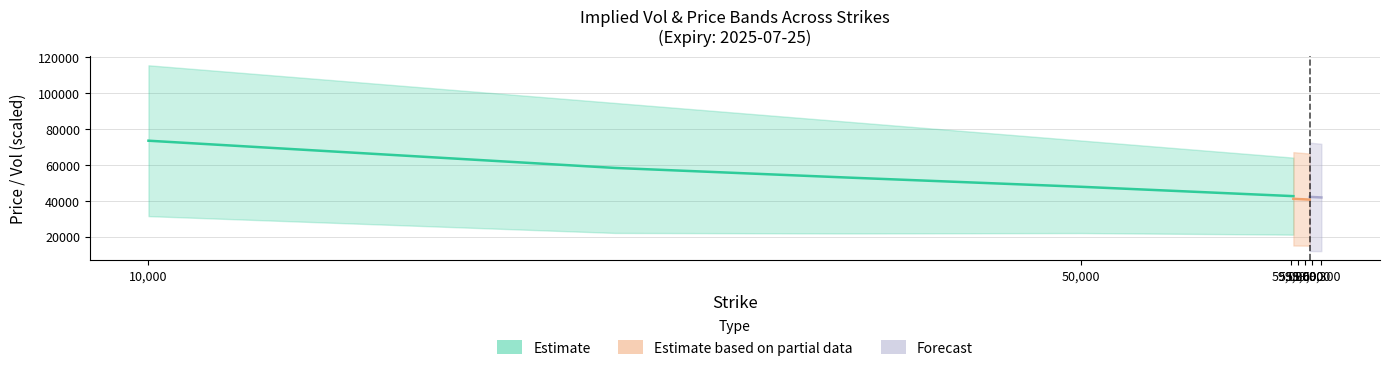

Rank the categories by Strike value from lowest to highest.

10000, 30000, 40000, 50000, 58800, 58900, 59000, 59100, 59200, 59300, 59400, 59500, 59600, 59700, 59800, 59900, 60000, 60100, 60200, 60300